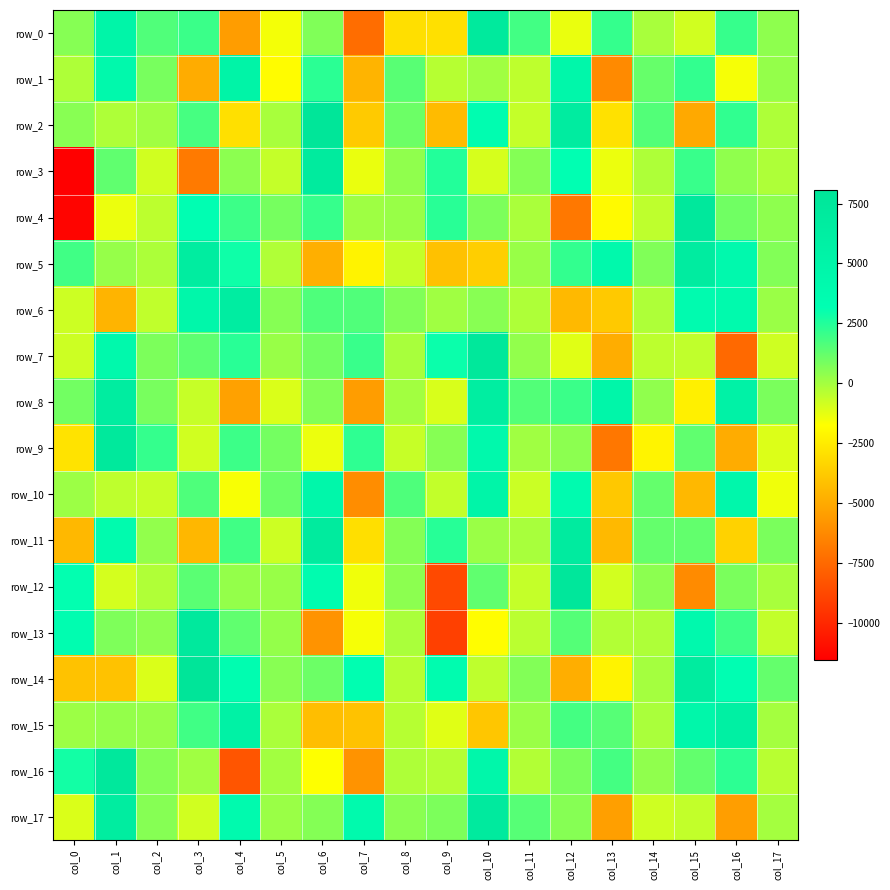

What is the difference between the maximum and minimum values in the row_12 series?

16346.7